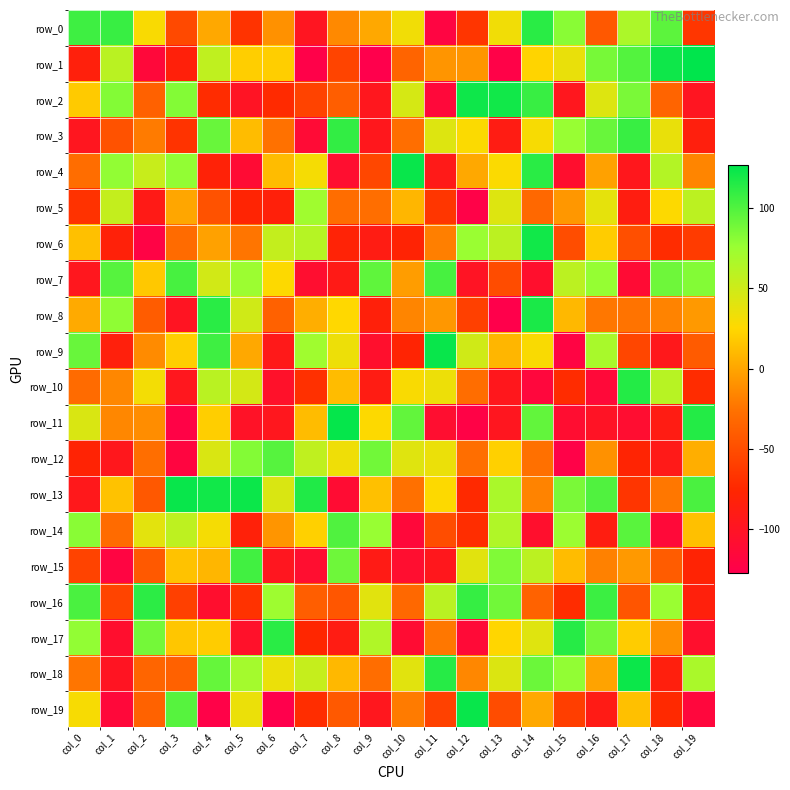

Reading left to right, list all the values displayed in this chart.

row_0: 106	108	28	-53	1	-67	-10	-98	-14	1	32	-120	-66	32	113	81	-43	66	96	-65
row_1: -84	60	-115	-83	57	20	20	-125	-56	-127	-35	-8	-8	-124	23	36	87	99	122	127
row_2: 18	83	-37	83	-72	-100	-73	-57	-39	-96	46	-115	122	121	108	-96	42	86	-35	-98
row_3: -97	-47	-21	-67	92	11	-26	-112	110	-95	-28	42	27	-89	29	76	92	108	36	-85
row_4: -29	78	53	78	-81	-111	11	30	-108	-54	124	-92	1	27	113	-107	-2	-95	63	-16
row_5: -68	55	-91	0	-47	-78	-83	72	-29	-28	8	-65	-124	42	-32	-7	38	-87	26	59
row_6: 13	-82	-122	-30	-2	-24	55	62	-80	-89	-79	-19	75	59	121	-50	19	-49	-72	-62
row_7: -96	98	17	103	48	74	26	-108	-91	95	-4	103	-100	-51	-106	59	77	-111	90	83
row_8: 2	79	-40	-99	113	49	-37	4	25	-83	-16	-7	-59	-126	118	9	-23	-25	-17	-6
row_9: 92	-84	-13	20	106	1	-93	72	34	-106	-78	124	49	8	28	-121	68	-55	-94	-41
row_10: -30	-15	31	-96	60	47	-104	-69	11	-89	28	34	-29	-95	-117	-72	-114	115	61	-72
row_11: 44	-15	-12	-123	20	-102	-96	11	125	26	94	-108	-123	-97	94	-109	-101	-109	-89	115
row_12: -79	-95	-28	-119	44	83	98	57	33	89	41	35	-28	21	-27	-124	-10	-78	-92	4
row_13: -94	14	-43	124	121	123	44	116	-110	13	-27	26	-74	67	-17	86	100	-66	-23	102
row_14: 81	-30	39	58	30	-82	-8	21	100	76	-115	-50	-71	64	-106	74	-87	97	-114	13
row_15: -57	-120	-42	14	8	105	-97	-108	90	-90	-108	-95	40	84	59	11	-18	-6	-40	-79
row_16: 102	-56	112	-59	-107	-68	73	-39	-44	40	-32	60	109	89	-36	-72	107	-45	75	-84
row_17: 78	-107	88	16	19	-104	113	-76	-89	64	-110	-23	-113	24	41	114	88	19	-11	-106
row_18: -24	-99	-34	-37	93	70	35	54	9	-29	40	114	-15	43	91	78	-1	123	-85	67
row_19: 29	-115	-36	98	-124	35	-127	-71	-42	-96	-21	-58	124	-51	1	-60	-90	13	-74	-117